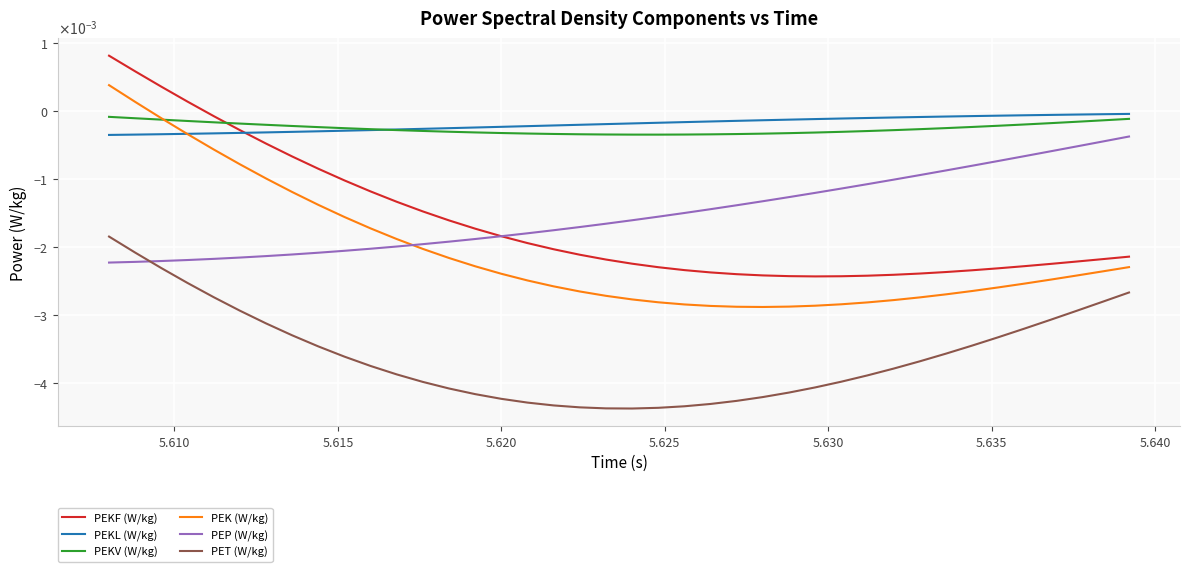

Does the chart display data point markers on the line(s)?

No